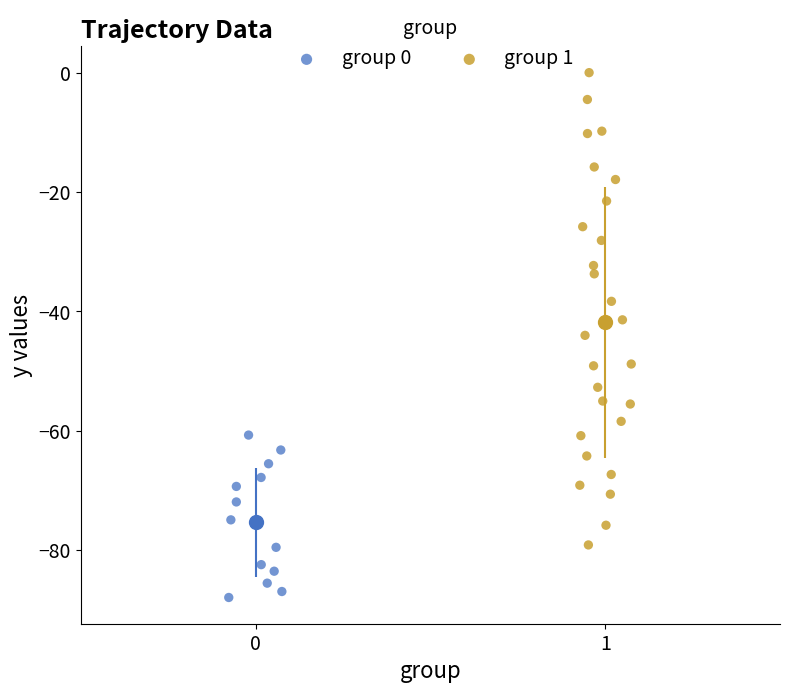

Which series reaches the minimum Y coordinate?

group 0